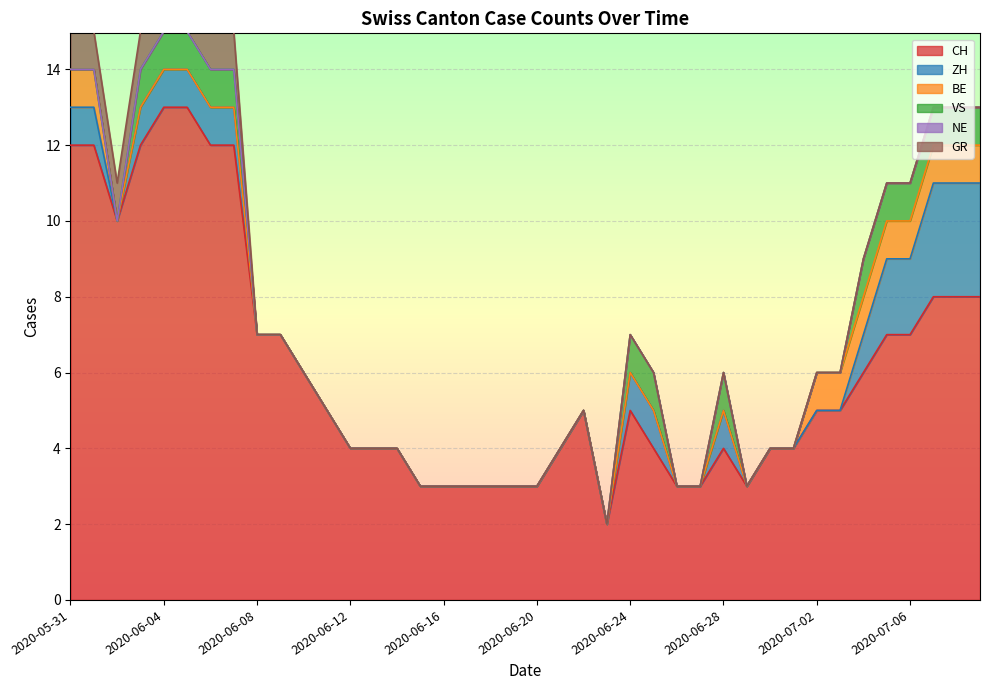

What is the label of the 1st point from the left?

2020-05-31